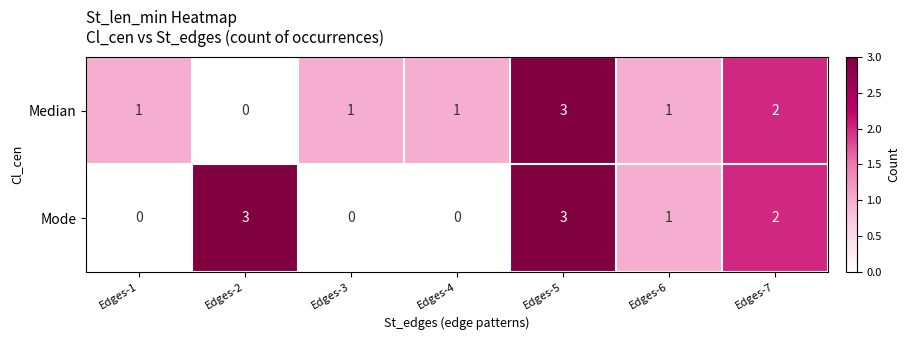

Between Edges-4 and Edges-6, which series saw the biggest shift?

Mode